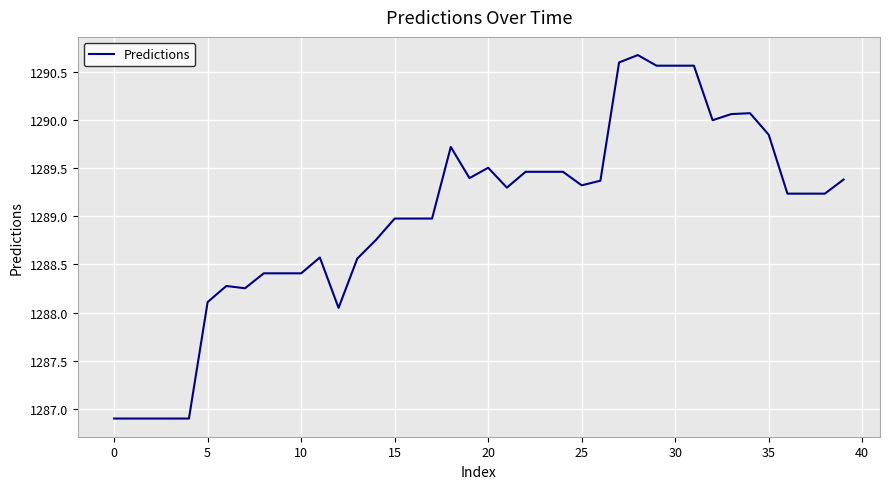

What is the smallest value displayed?

1286.9